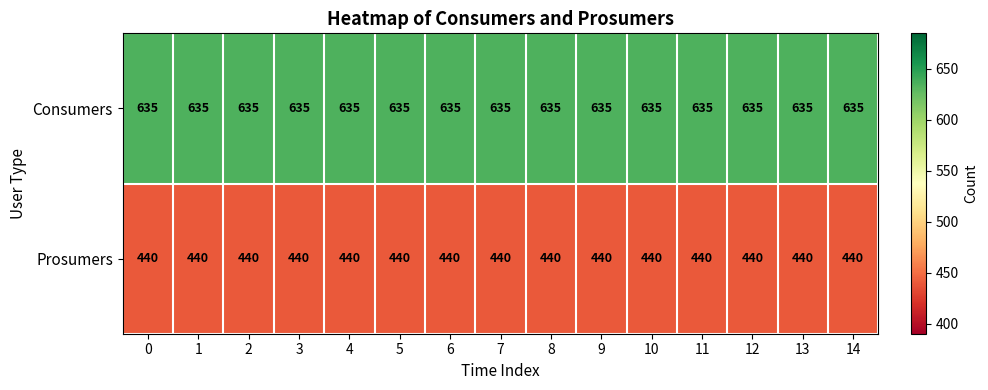

What is the difference between the highest and lowest values at 3?

195